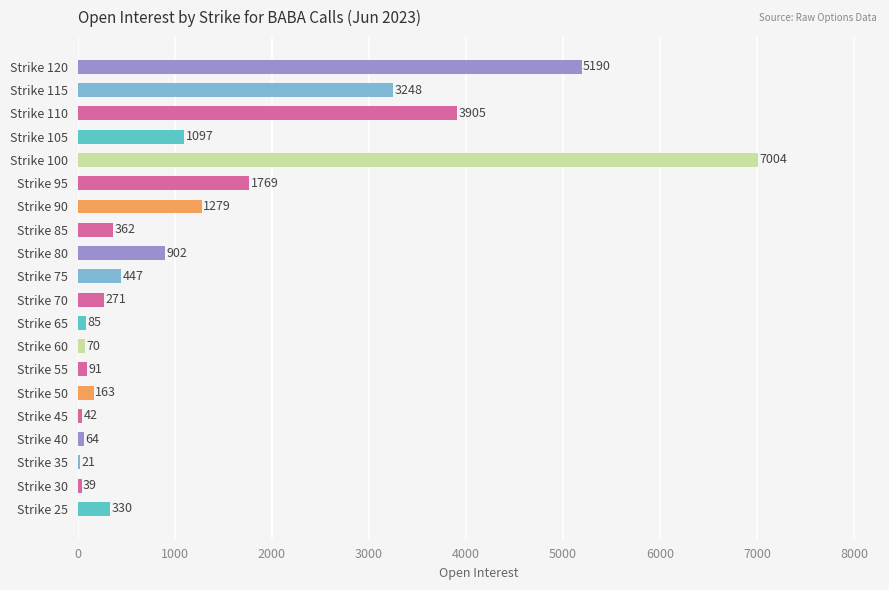

Reading top to bottom, transcribe all the data shown in this chart.

Strike 120=5190	Strike 115=3248	Strike 110=3905	Strike 105=1097	Strike 100=7004	Strike 95=1769	Strike 90=1279	Strike 85=362	Strike 80=902	Strike 75=447	Strike 70=271	Strike 65=85	Strike 60=70	Strike 55=91	Strike 50=163	Strike 45=42	Strike 40=64	Strike 35=21	Strike 30=39	Strike 25=330